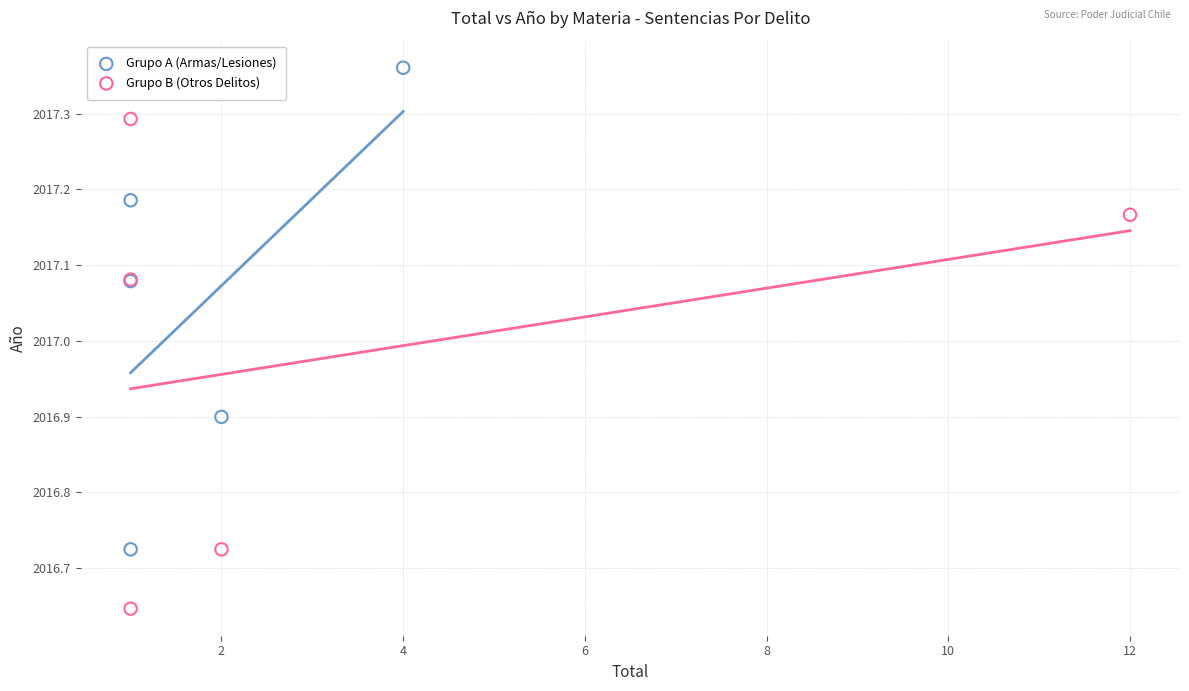

Which series reaches the minimum Y coordinate?

Grupo B (Otros Delitos)